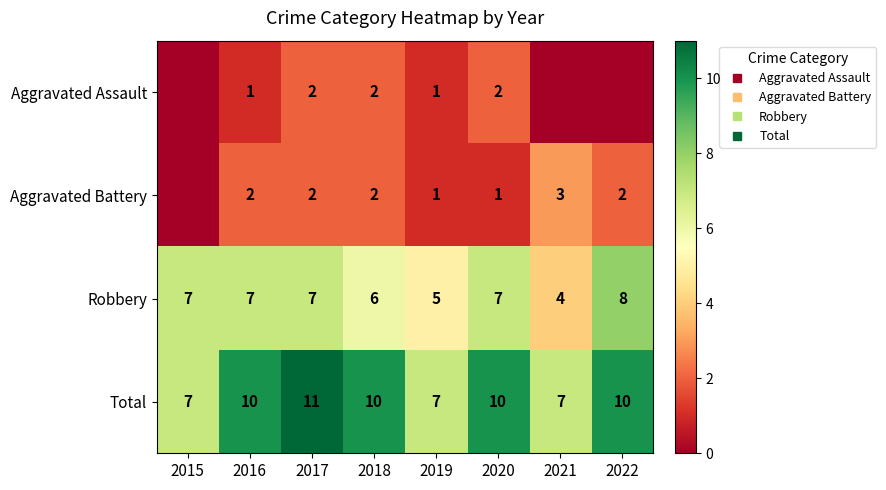

The Aggravated Battery series shows 3 at 2016. True or false?

False